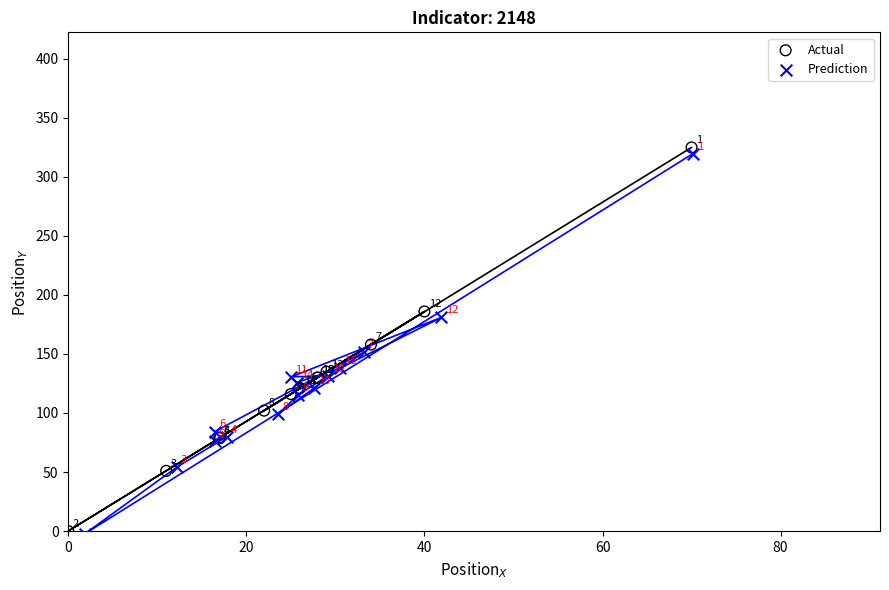

Which series reaches the minimum Y coordinate?

Prediction